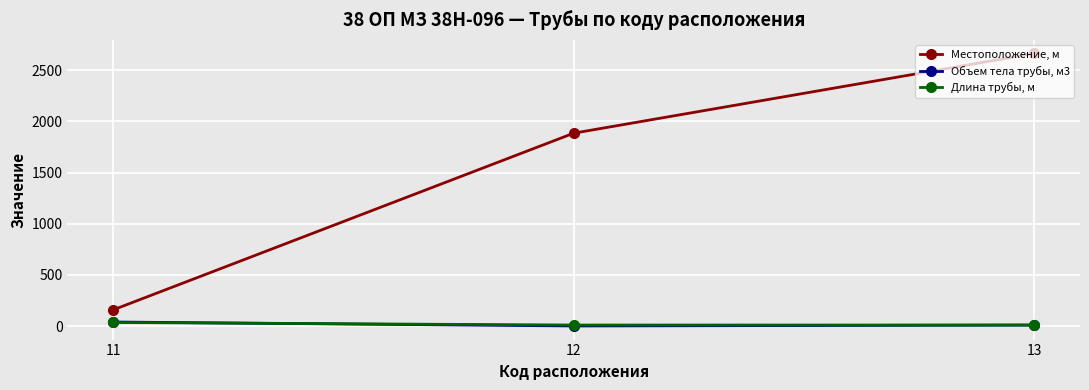

What is the greatest value displayed?

2664.6